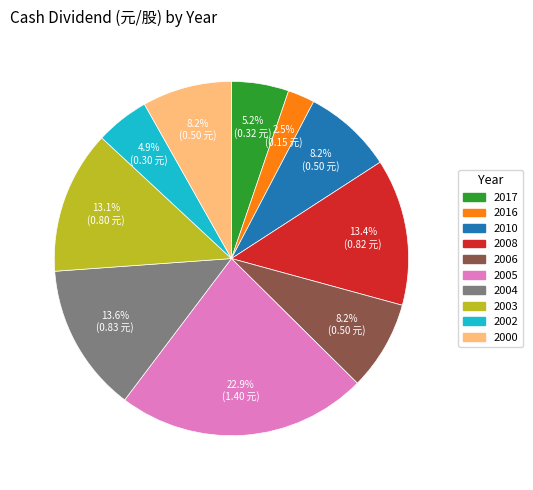

Is there any slice that represents more than half of the pie?

No